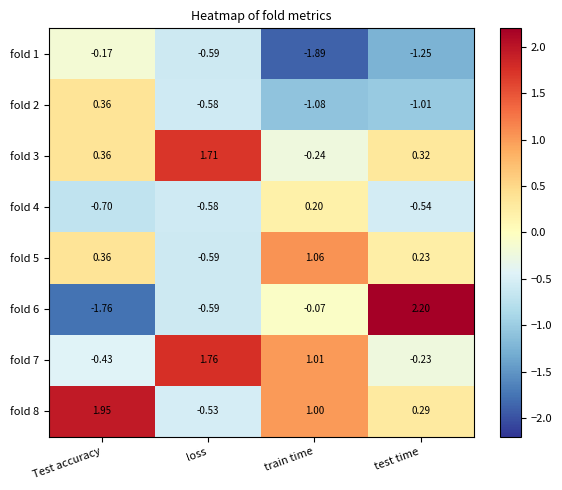

Which series has the largest total across all categories?

fold 8